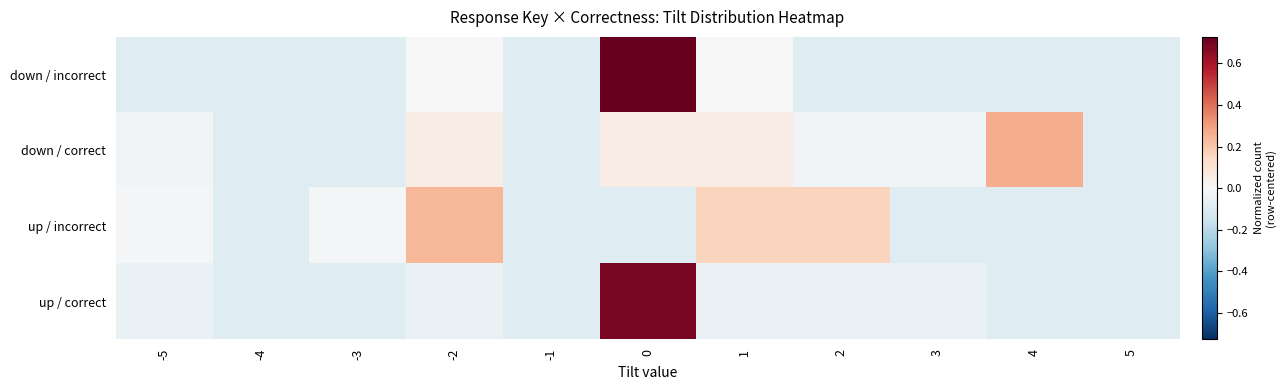

Between -3 and 2, which series saw the biggest shift?

up / incorrect